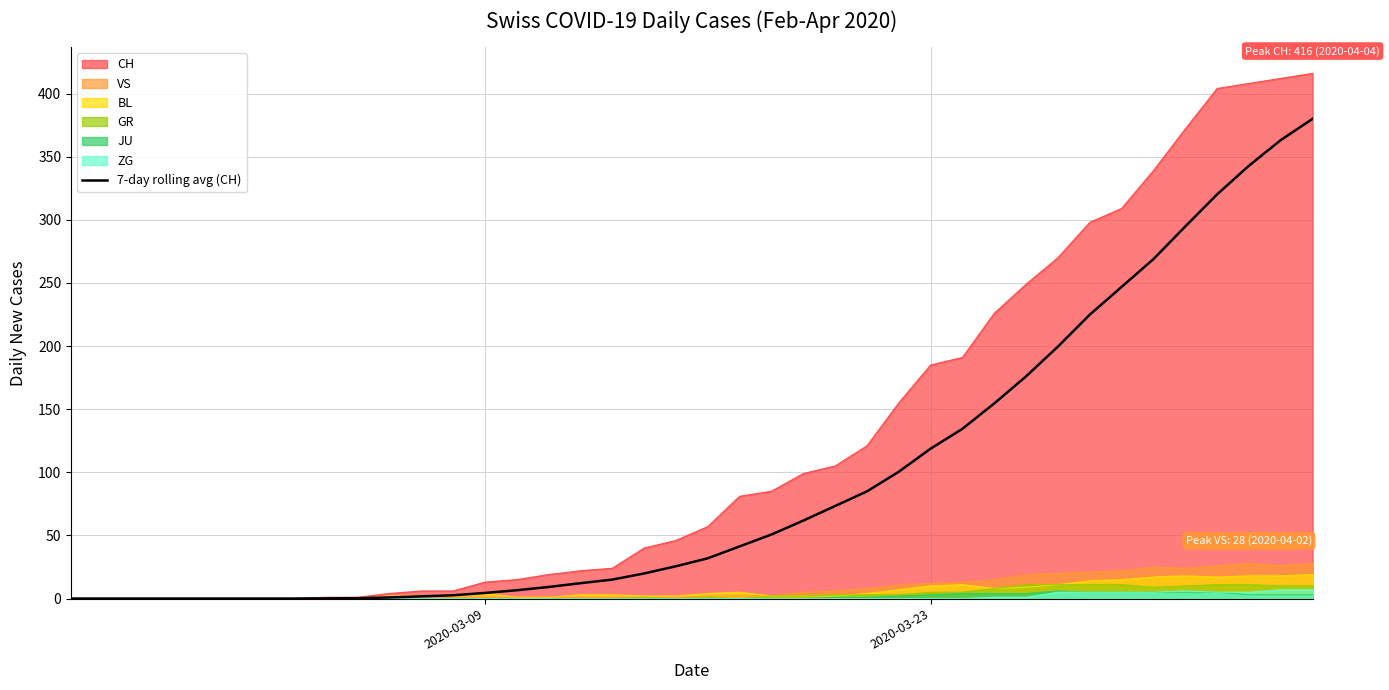

What is the highest value of the BL series?

19.0